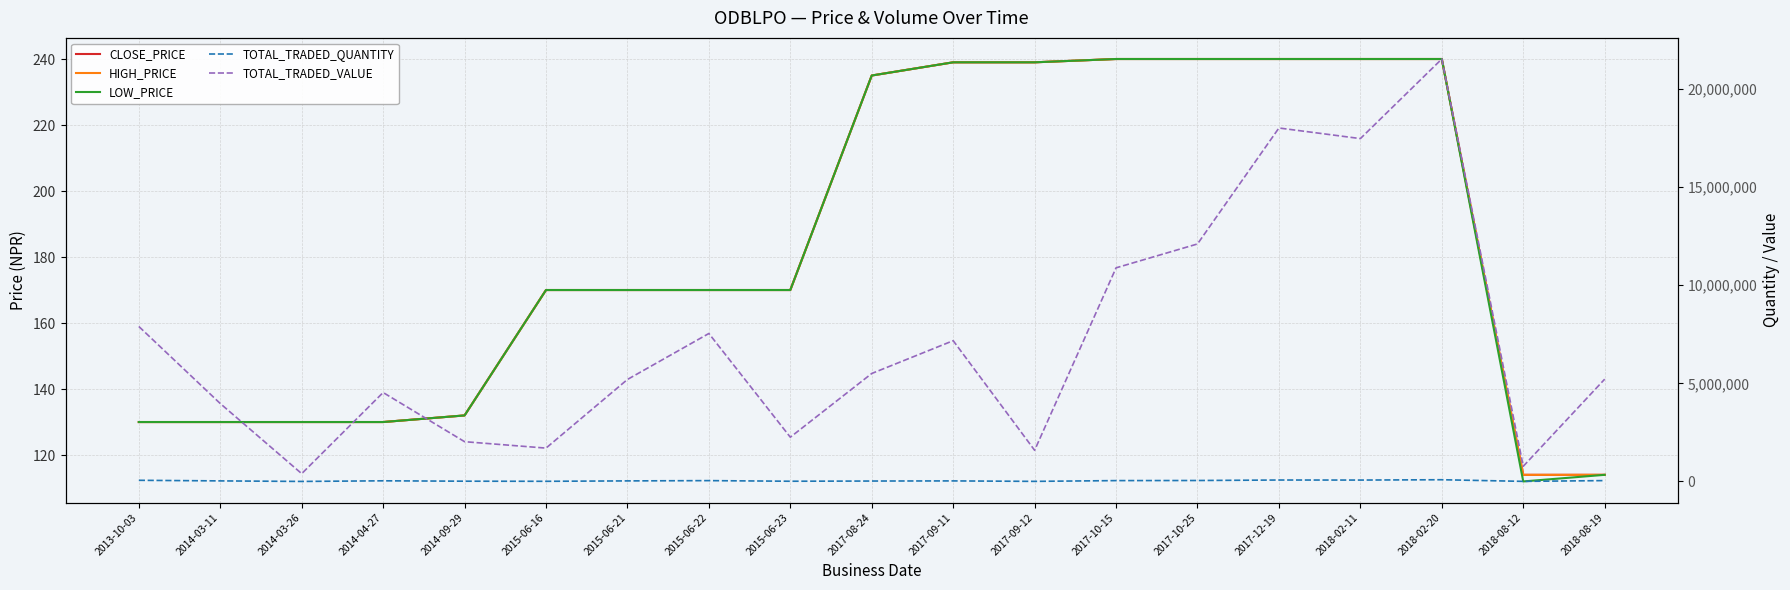

What is the difference between the second highest and minimum values in the HIGH_PRICE series?

126